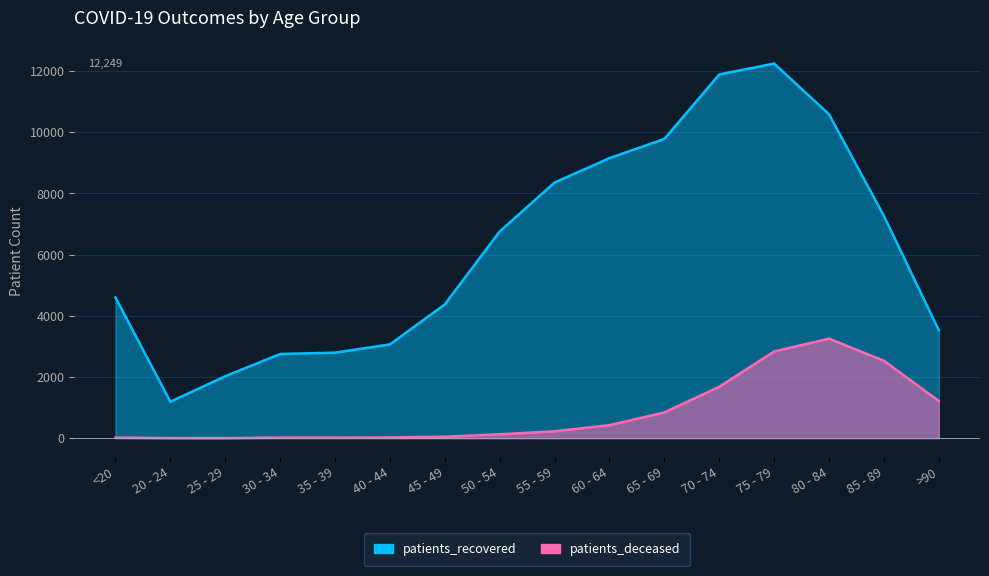

How many data points in patients_recovered are less than 6759?

8